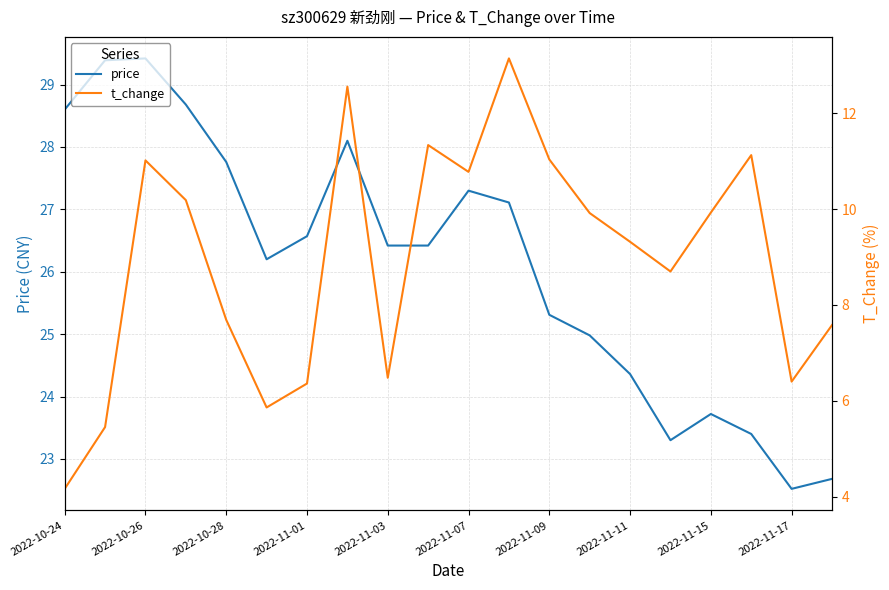

The price series shows 14.1 at 2022-11-11. True or false?

False